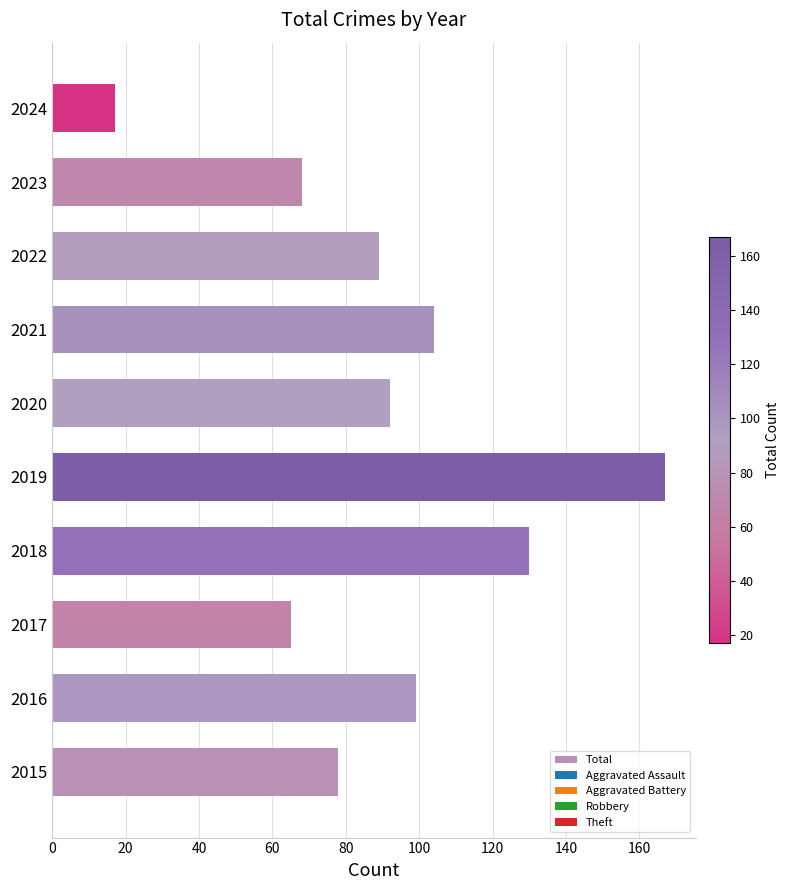

What is the smallest value displayed?

17